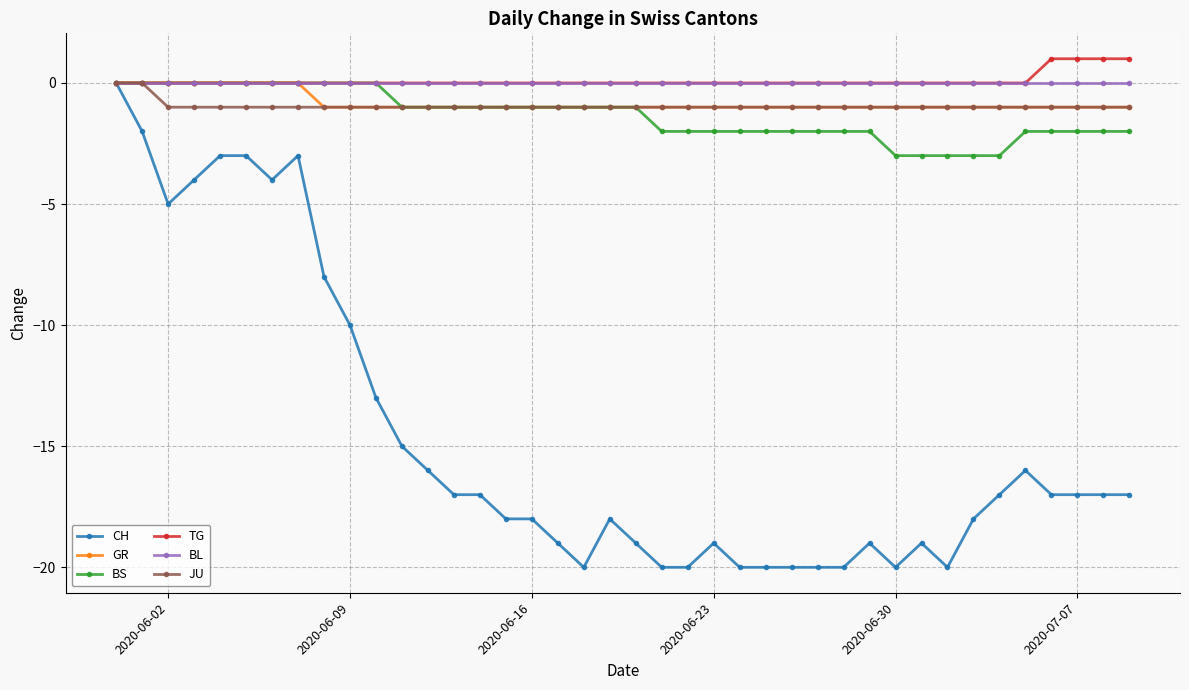

Which series has the largest range (max minus min)?

CH